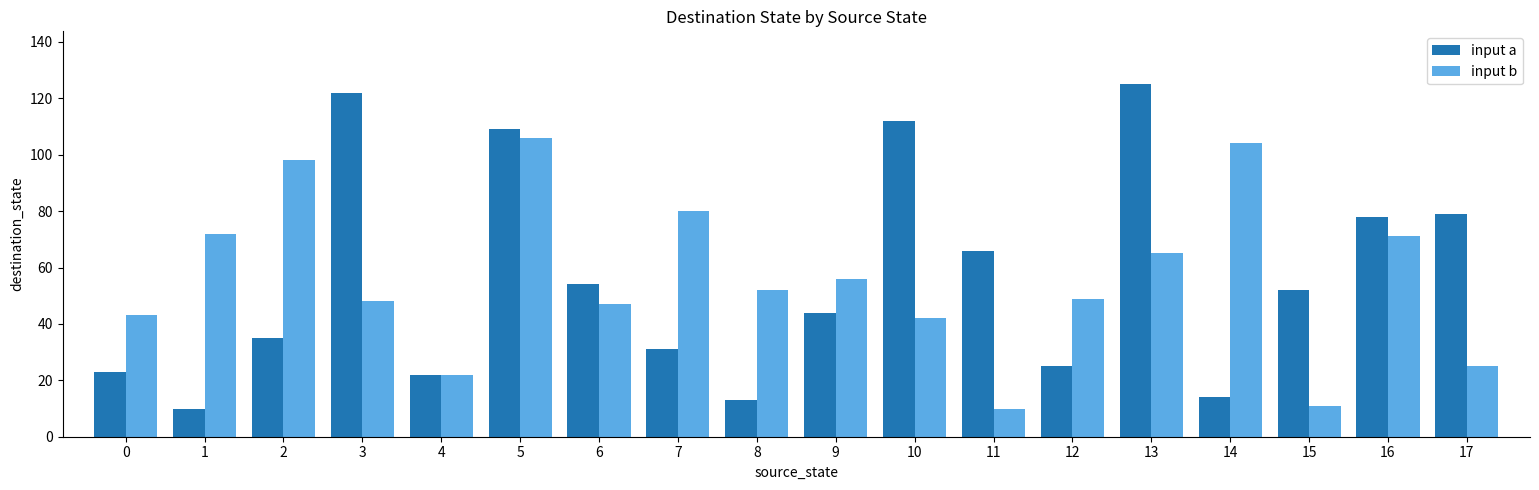

Is the value of input b at 16 greater than the value of input a at 3?

No